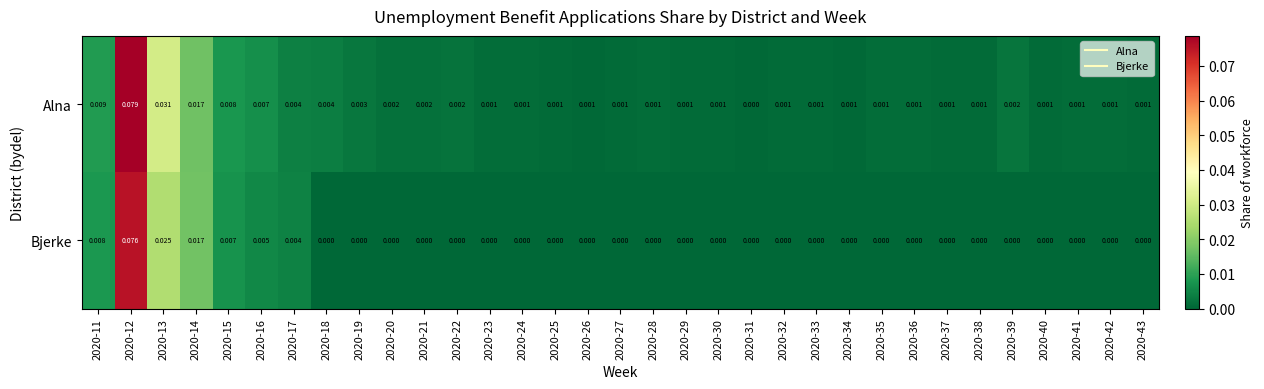

Which series has the widest spread of values?

Alna